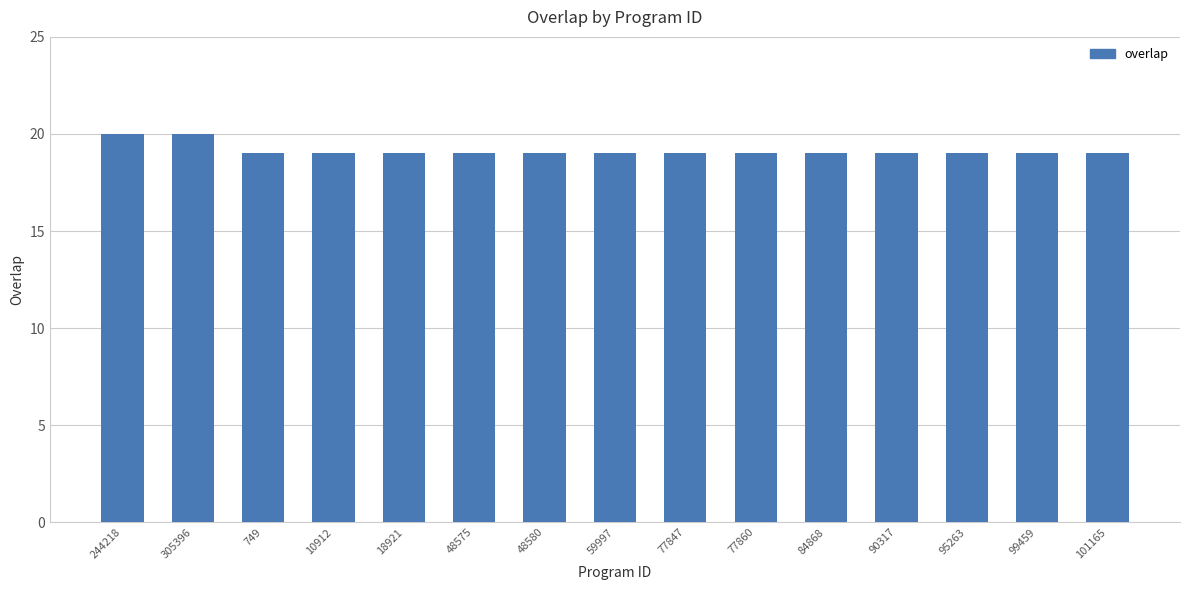

The chart shows a value of 19 at 749. True or false?

True